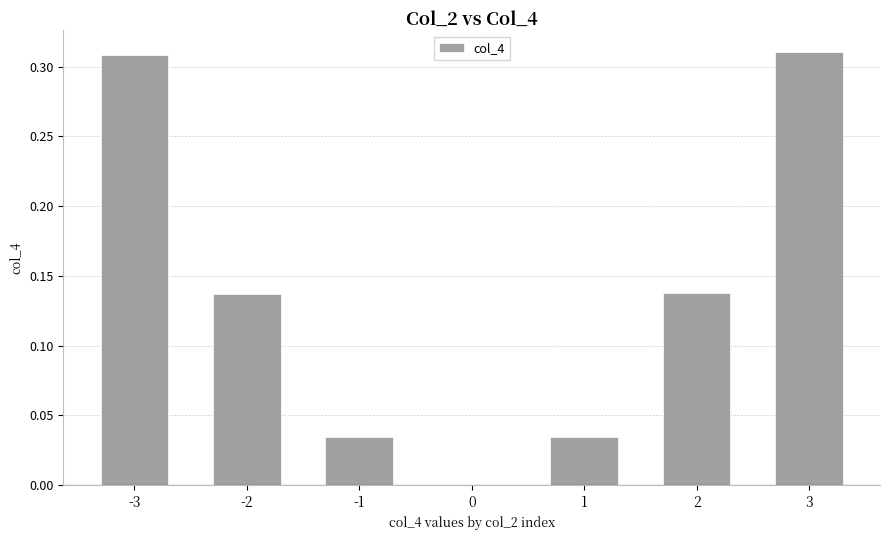

What is the sum of all values?

1.0